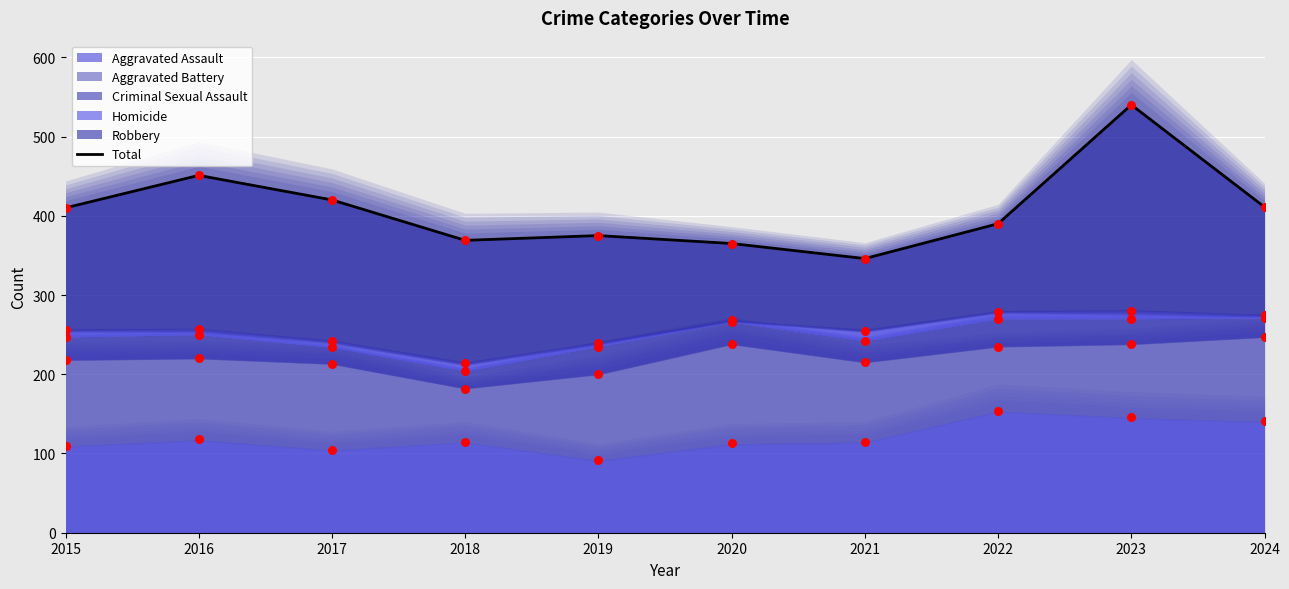

Which series contains the lowest Y value?

Aggravated Assault (points)